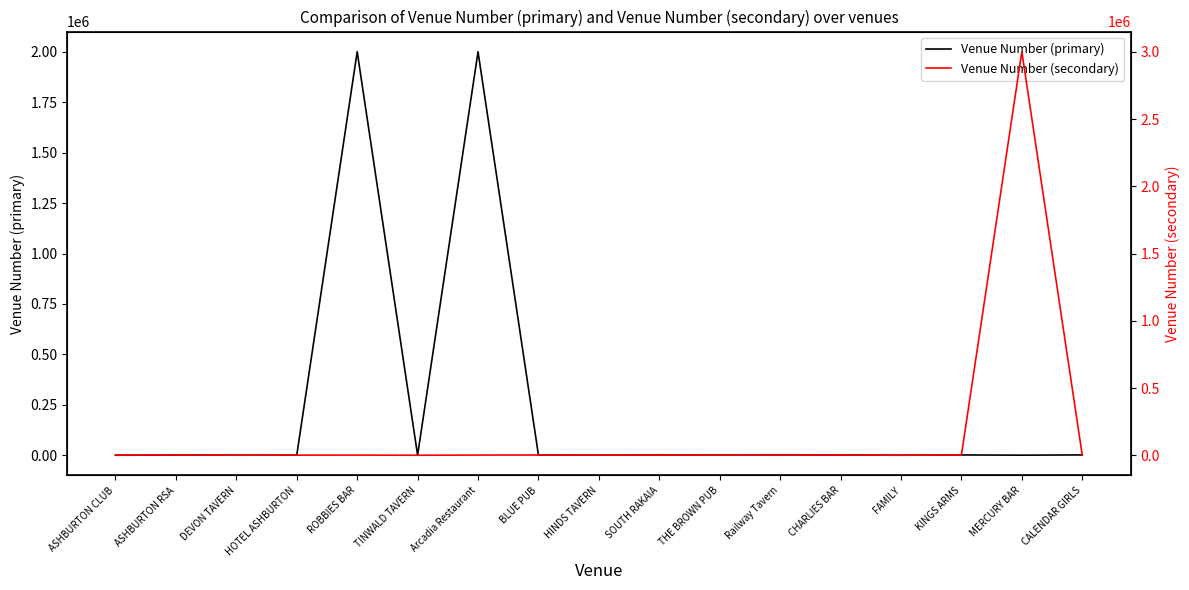

Which series has the widest spread of values?

Venue Number (secondary)